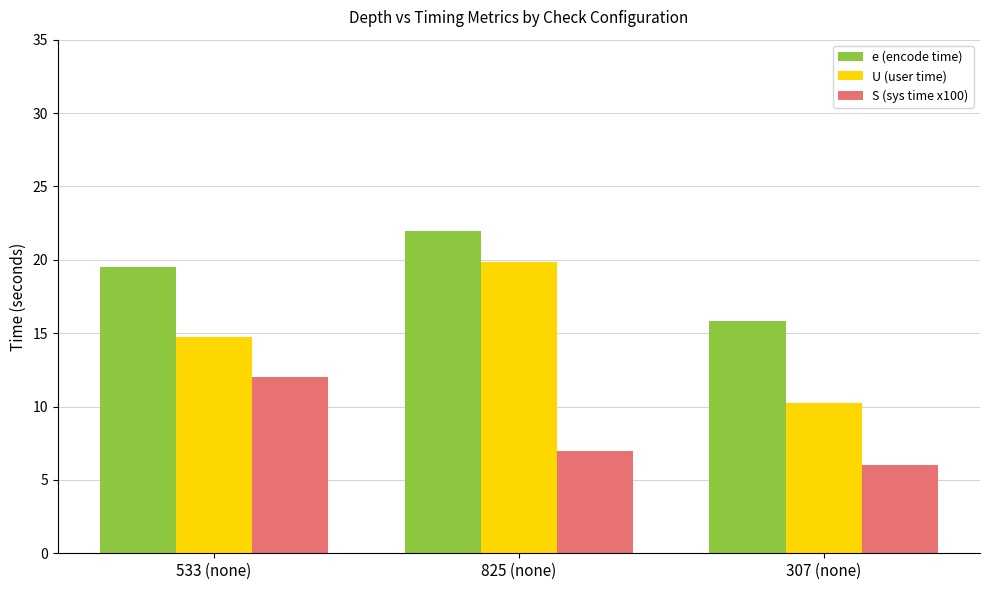

What is the difference between the maximum and minimum values in the S (sys time x100) series?

6.0